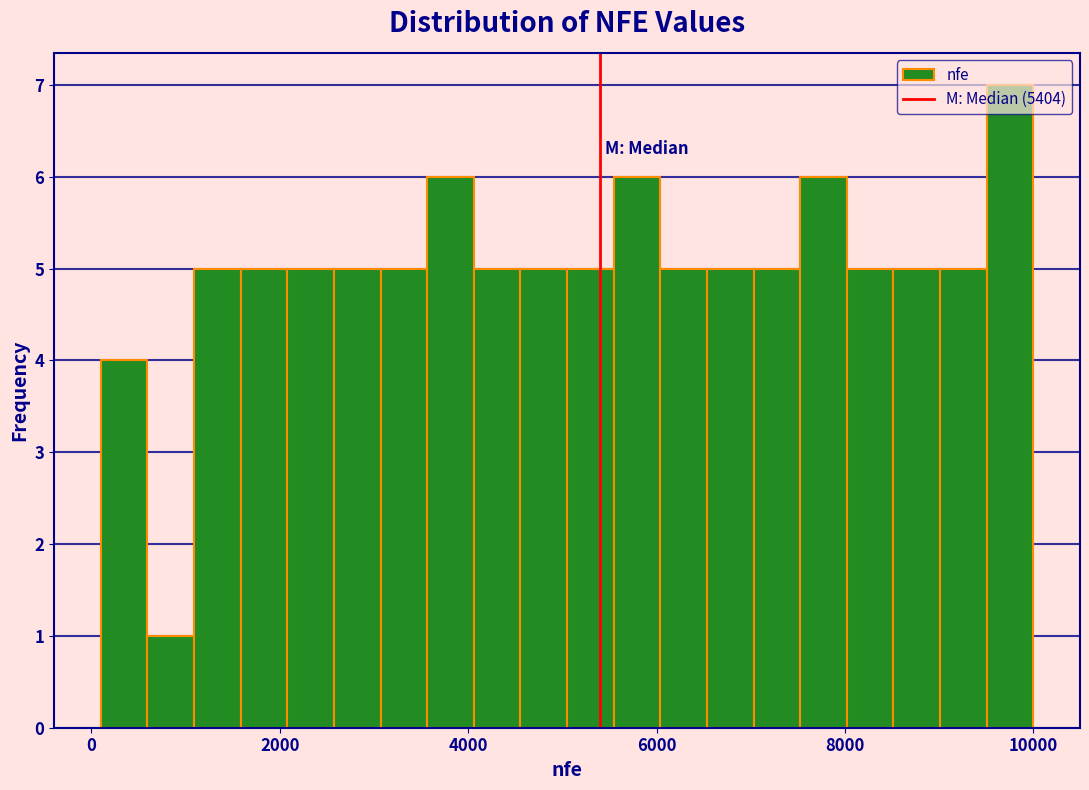

Read against the x-axis, roughly where is the centre of the tallest bar?

9800